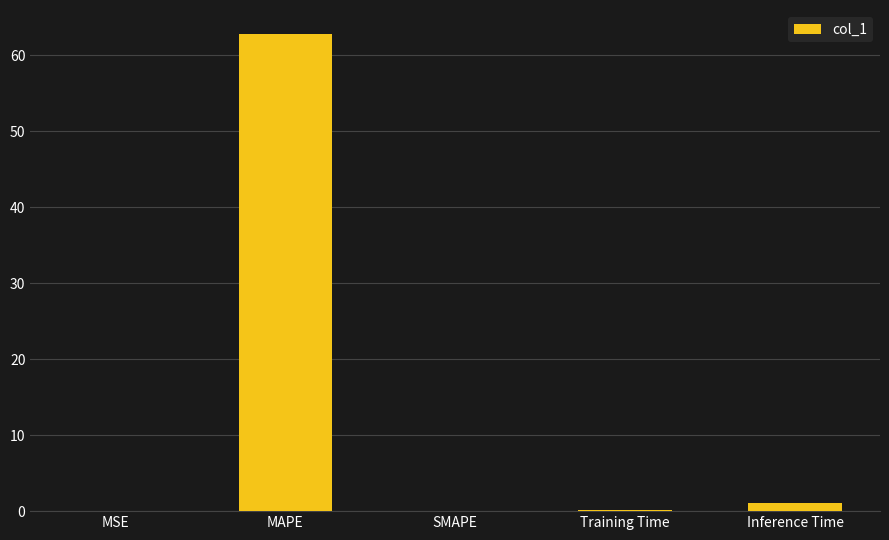

What is the sum of all values?

64.0